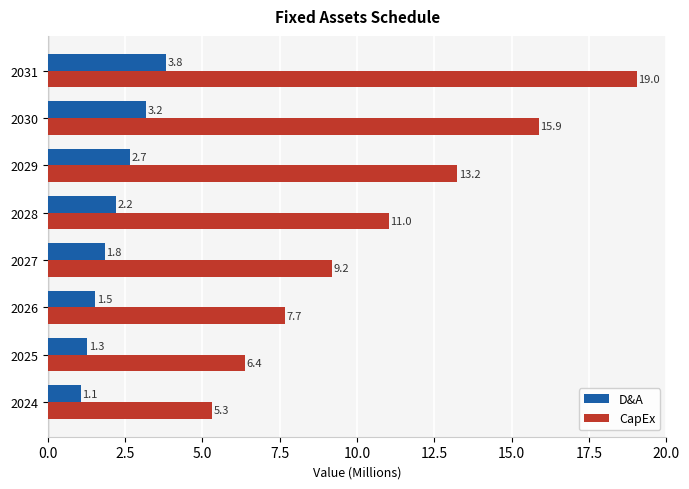

Rank the series at 2029 from lowest to highest value.

D&A, CapEx